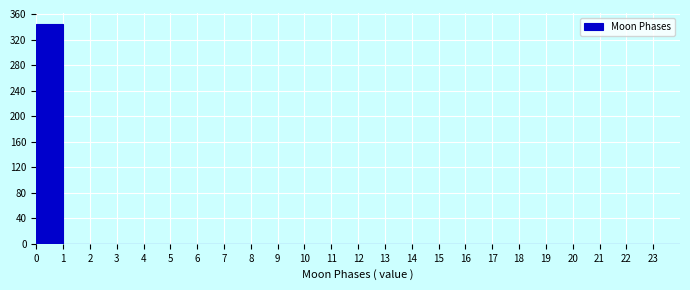

What is the height of the bar covering 0 to 1 on the x-axis? The values are not printed on the chart, so give them approximately, as read against the axis.

345